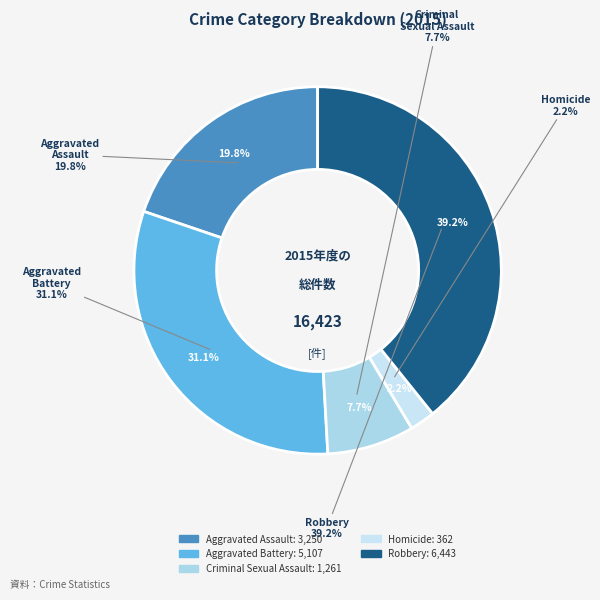

What percentage is the Criminal Sexual Assault slice, to the nearest percent?

8%